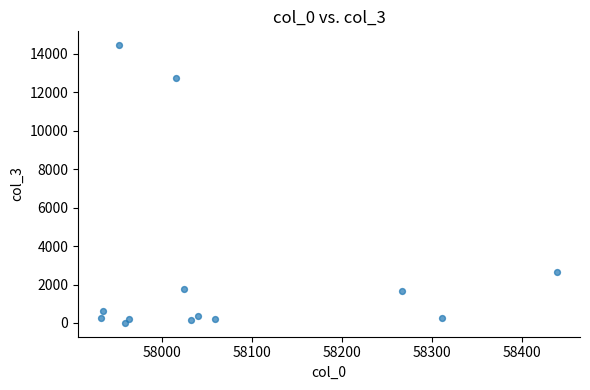

What is the range of Y values (max minus min)?

14449